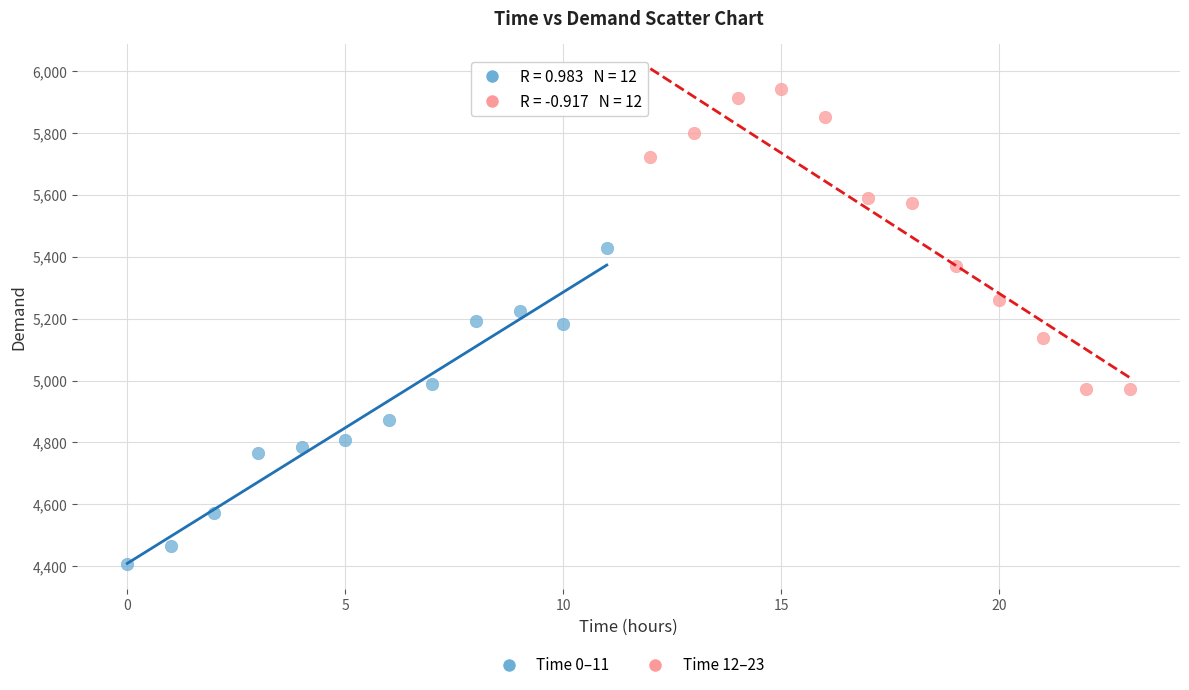

Which series has the widest spread of Y values?

Time 0–11